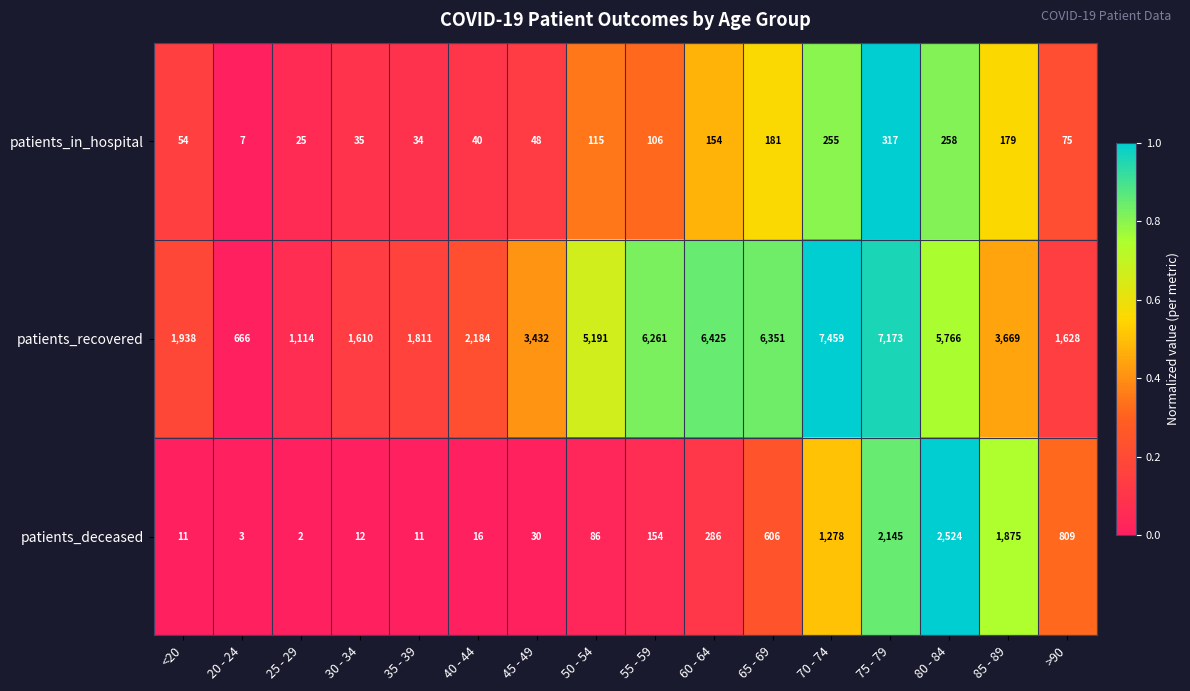

Is the value of patients_recovered at 70 - 74 greater than the value of patients_deceased at >90?

Yes